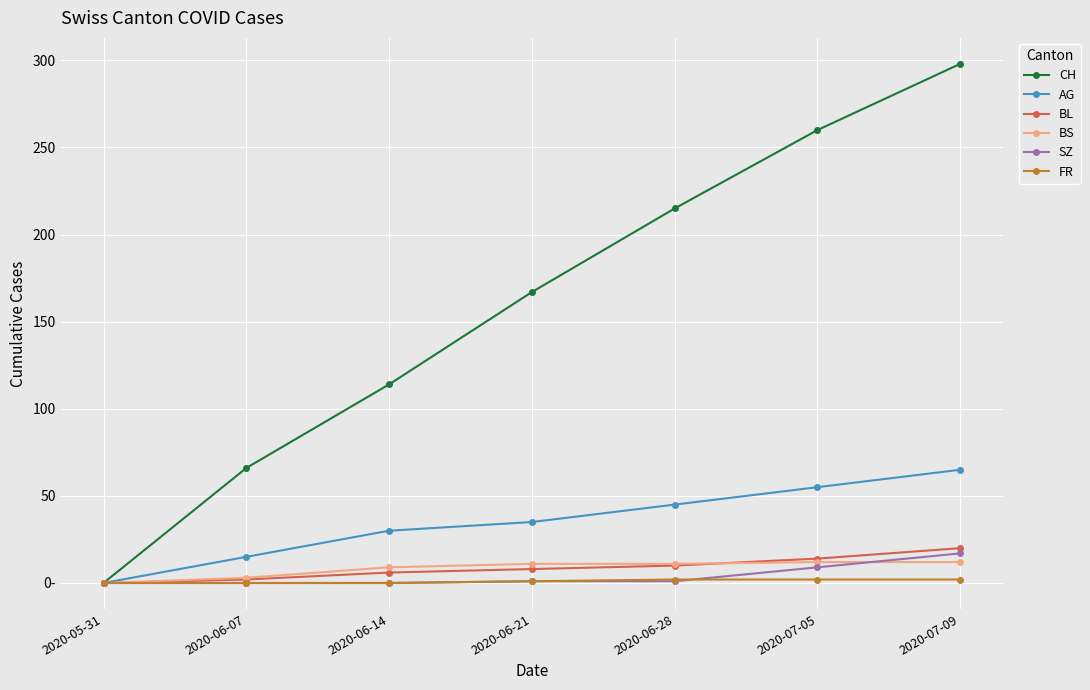

At which label does CH first exceed 167?

2020-06-28